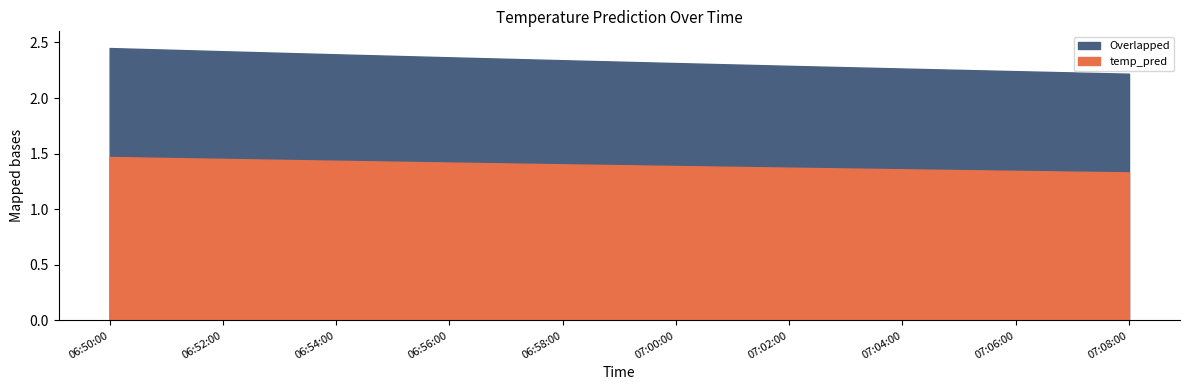

What value does the data have at 2017-11-18 06:52:00?

2.4